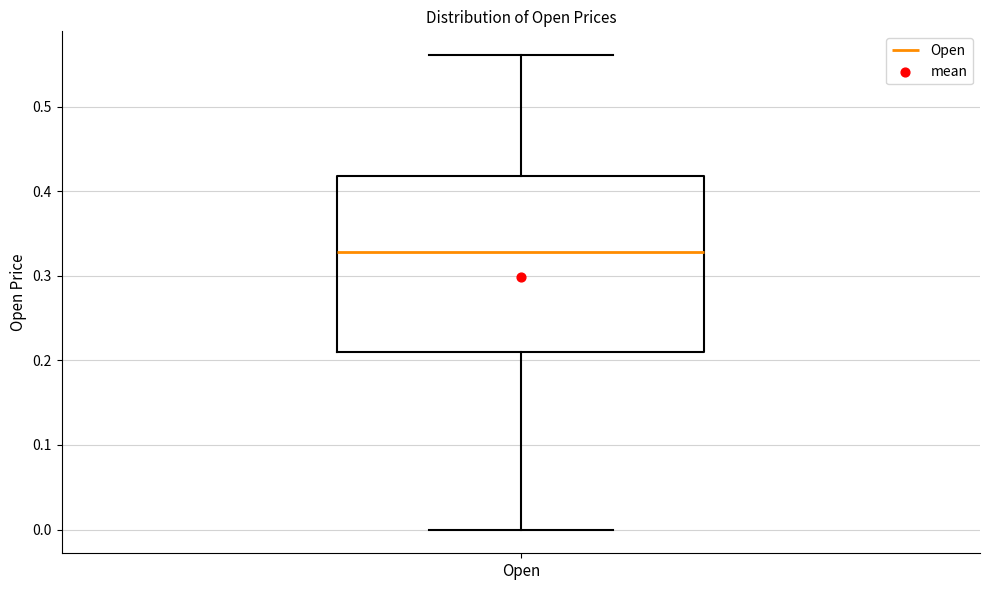

Transcribe this box plot: give where the median line is, the range the box spans, and where the two whiskers end, as read against the y-axis. The values are not printed on the chart, so give them approximately, as read against the axis.

median 0.33, box 0.21 to 0.42, whiskers 0.00 to 0.56